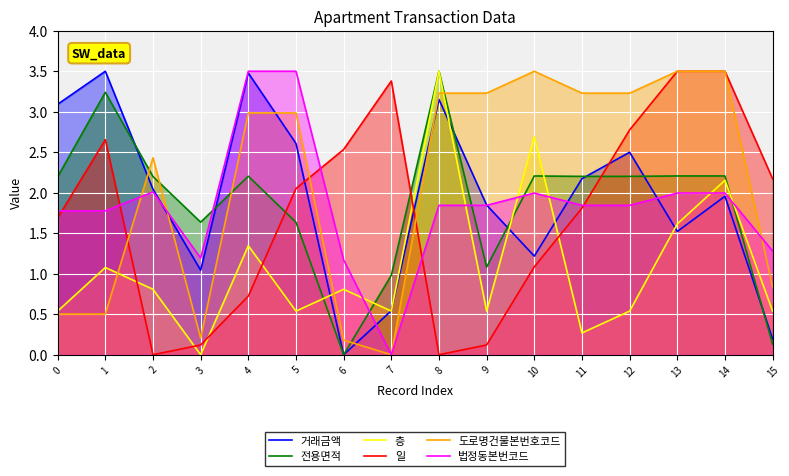

Rank the categories by 법정동본번코드 value from lowest to highest.

7, 6, 3, 15, 0, 1, 8, 9, 11, 12, 10, 13, 14, 2, 4, 5